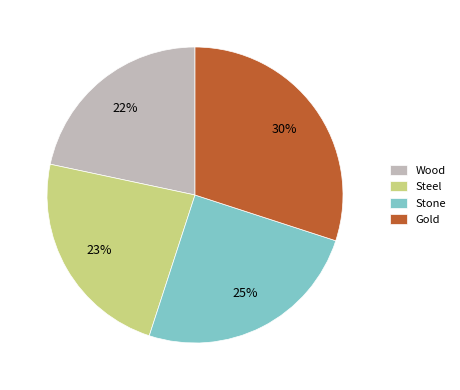

Which has a higher value, Stone or Gold?

Gold